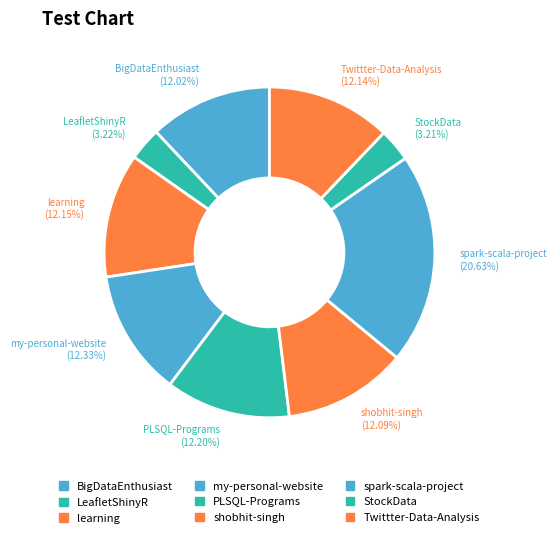

To the nearest percent, what portion does my-personal-website represent?

12%